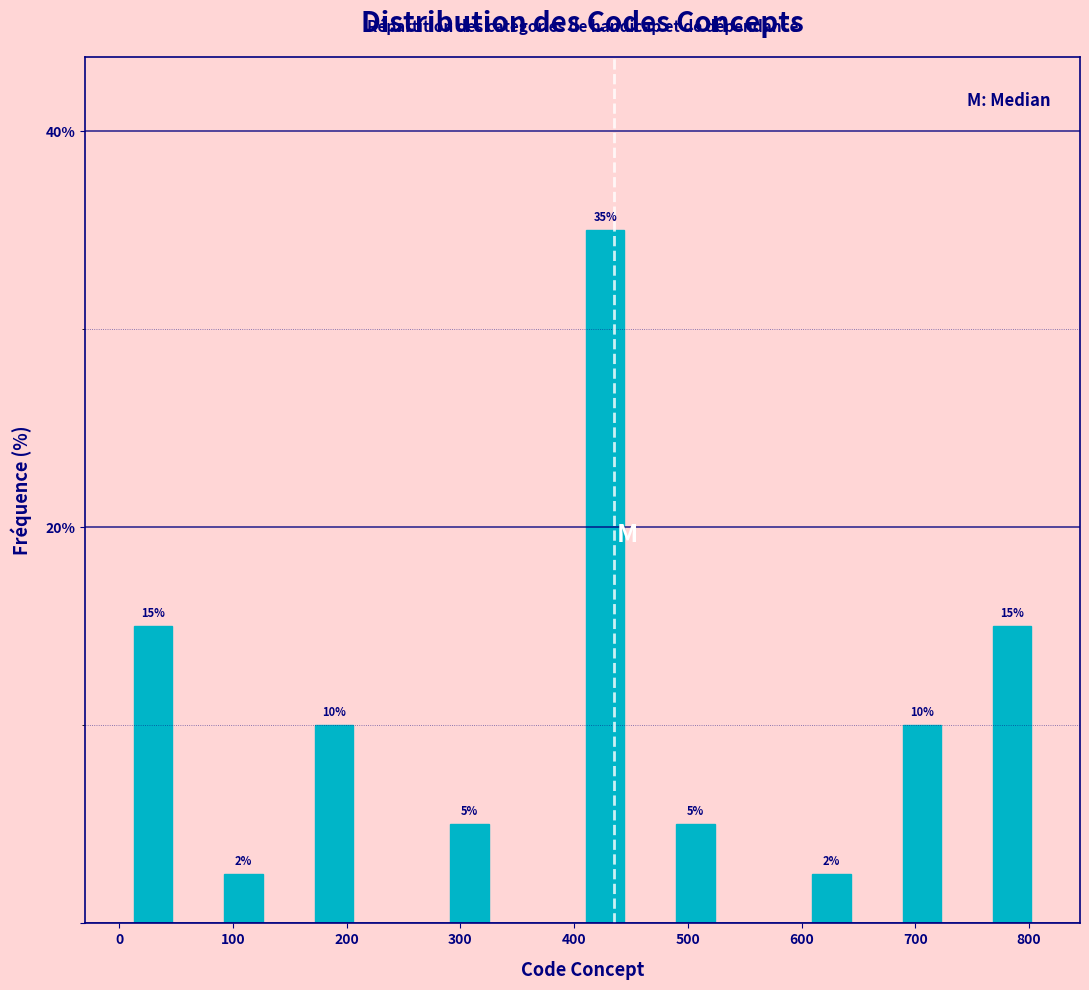

Read against the x-axis, roughly where is the centre of the tallest bar?

430